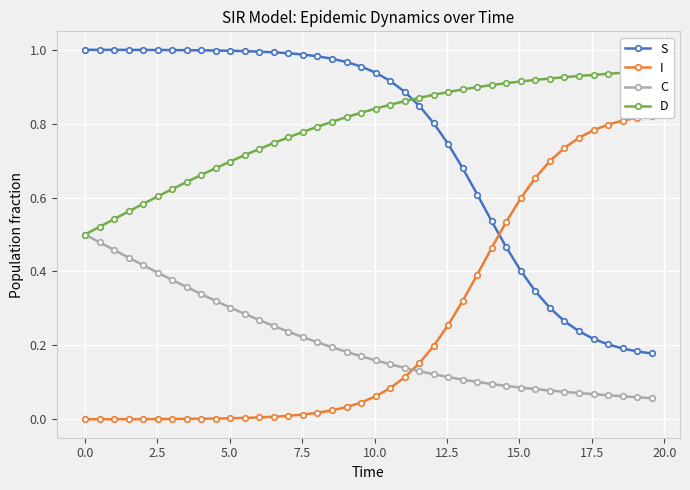

True or false: C and S cross at least once.

False